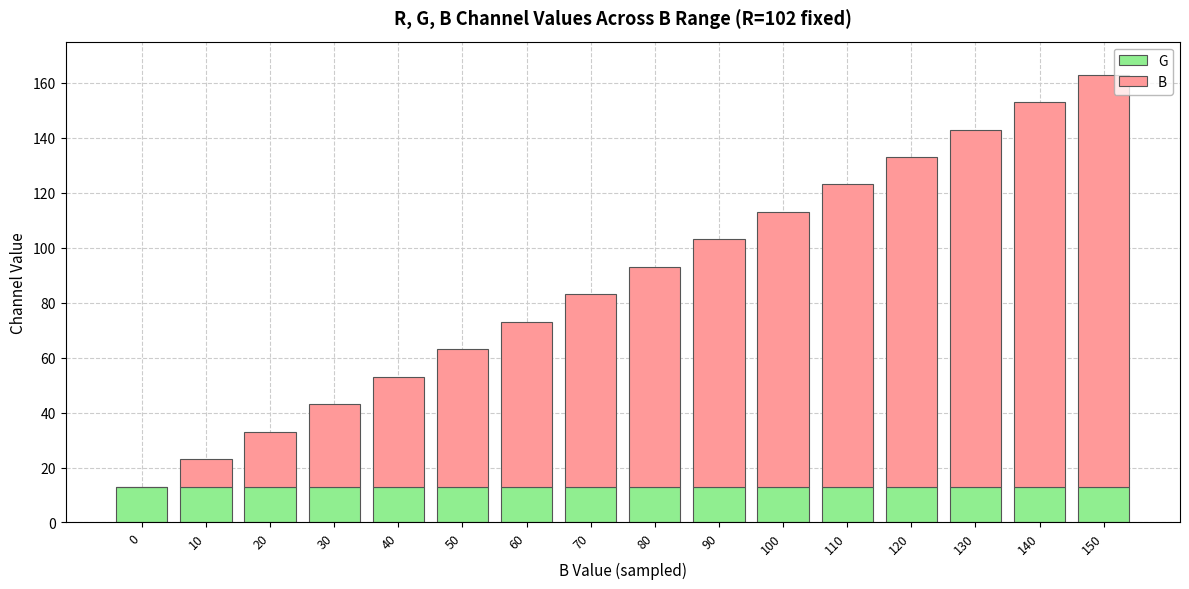

How many categories are shown in the chart?

16